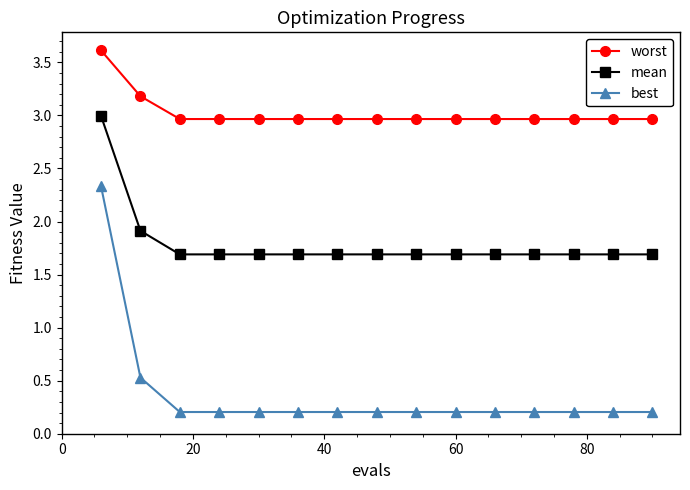

What is the average value of the worst series?

3.0